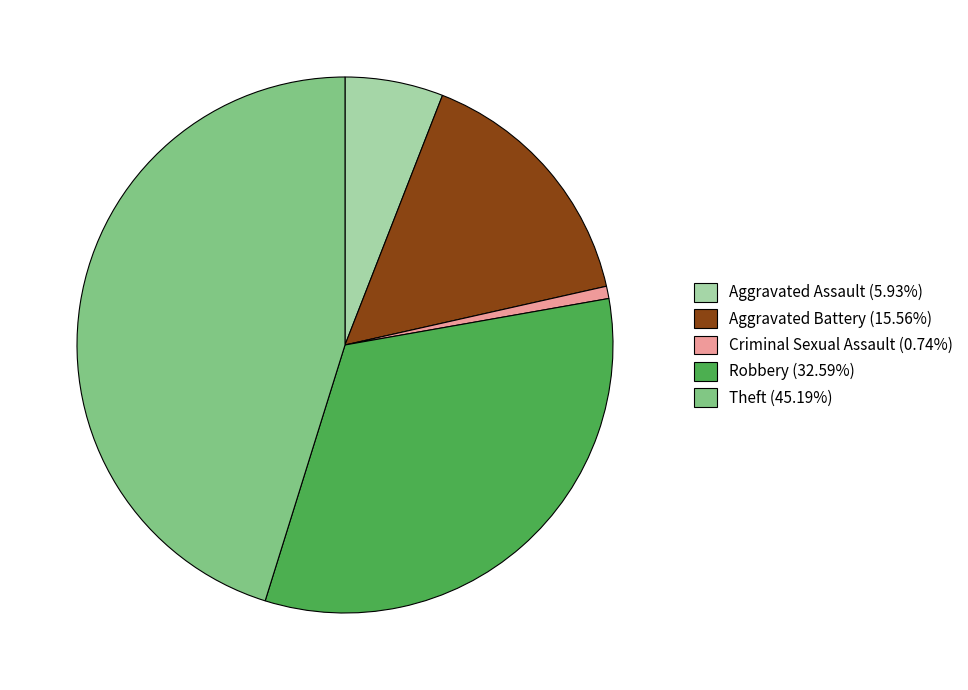

What is the ratio of the value at Theft (45.19%) to the value at Robbery (32.59%)?

1.4